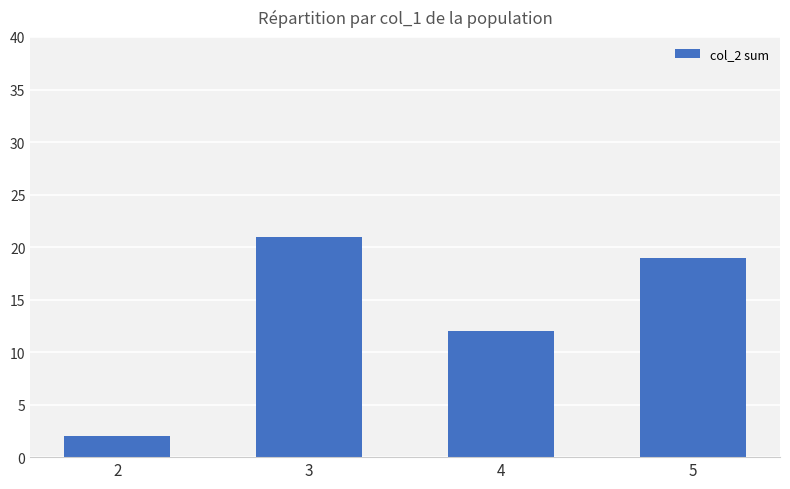

List the labels in order of value, largest first.

3, 5, 4, 2